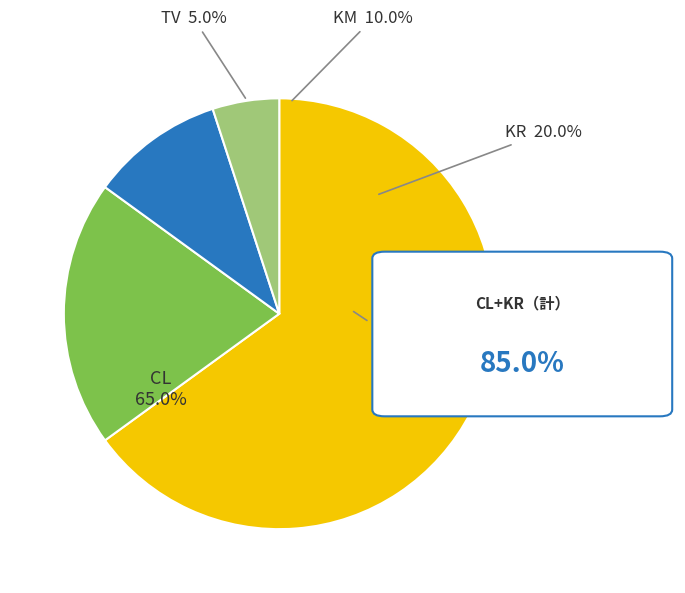

Count the number of slices in the pie.

4